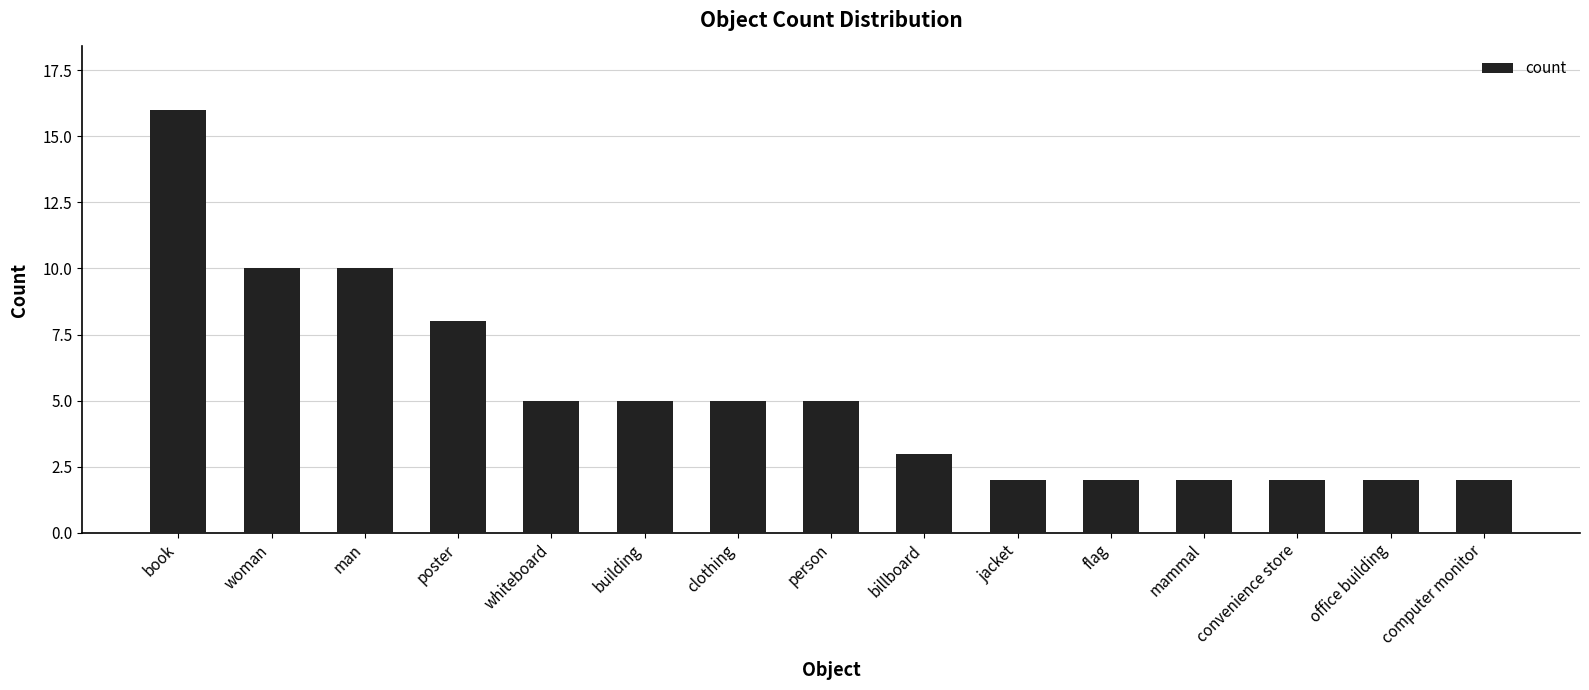

Between clothing and man, which is larger?

man